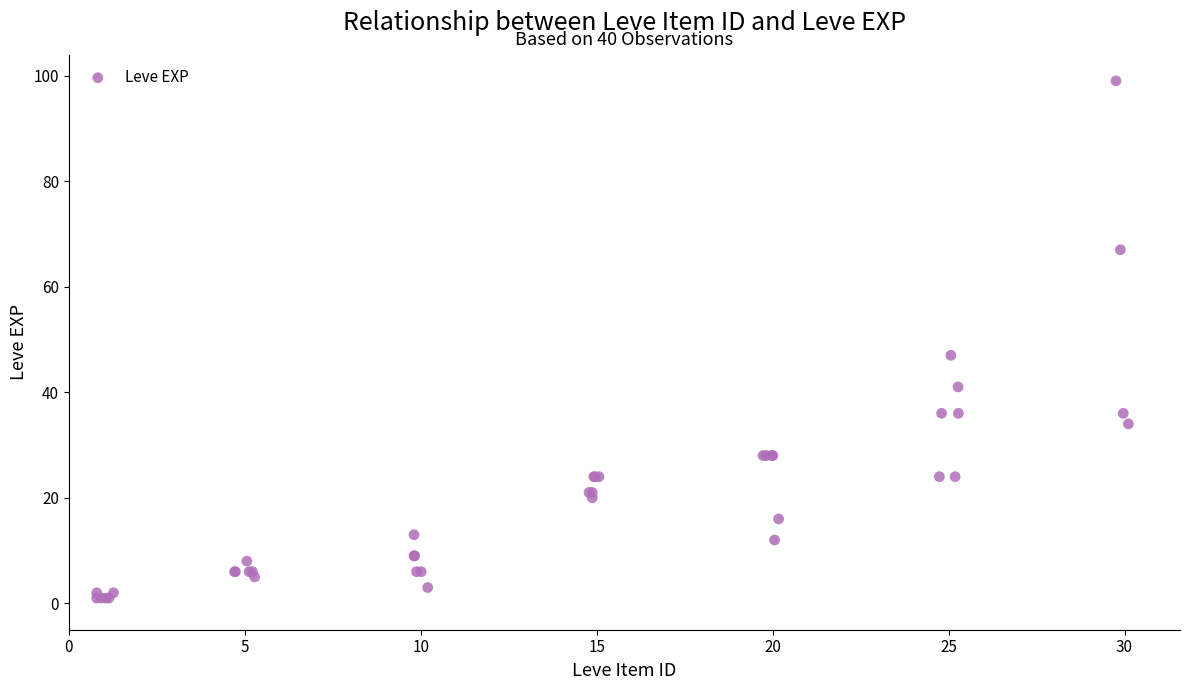

What Y value in the scatter plot is closest to 50?

47